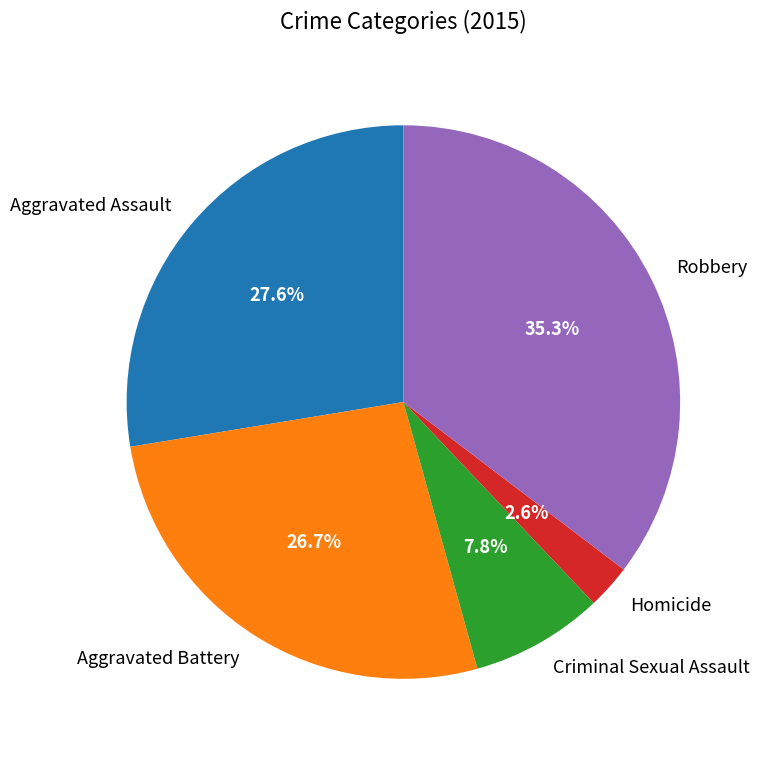

To the nearest percent, what portion does Criminal Sexual Assault represent?

8%